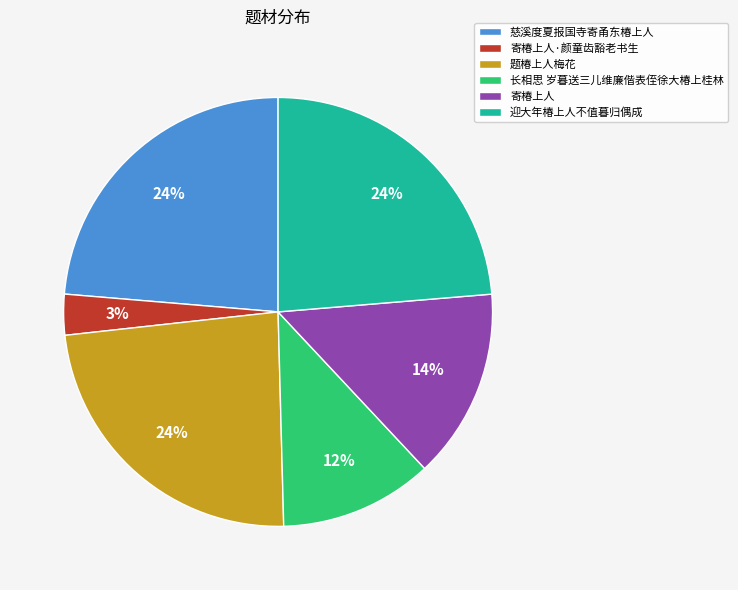

To the nearest percent, what is the difference between the largest and smallest slice percentages?

21%